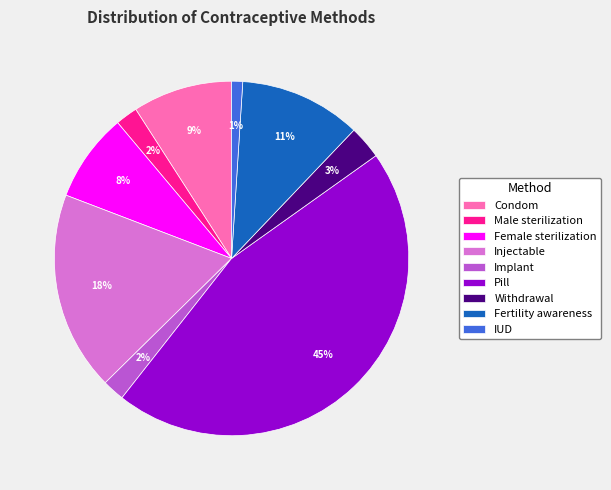

True or false: Injectable accounts for 25% of the total.

False